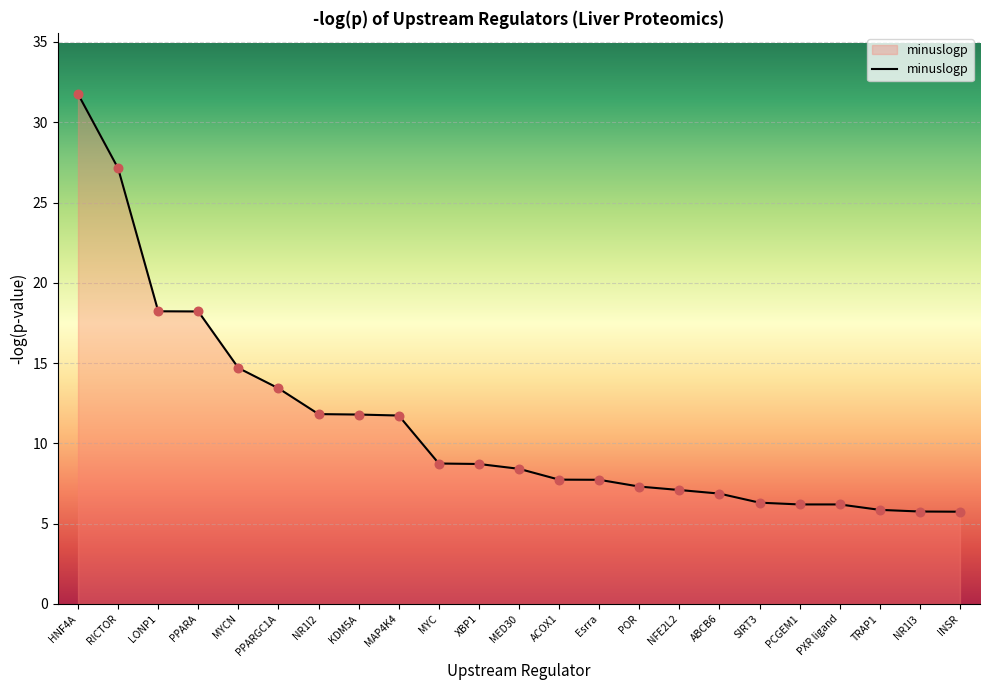

What is the ratio of the value at POR to the value at SIRT3?

1.2